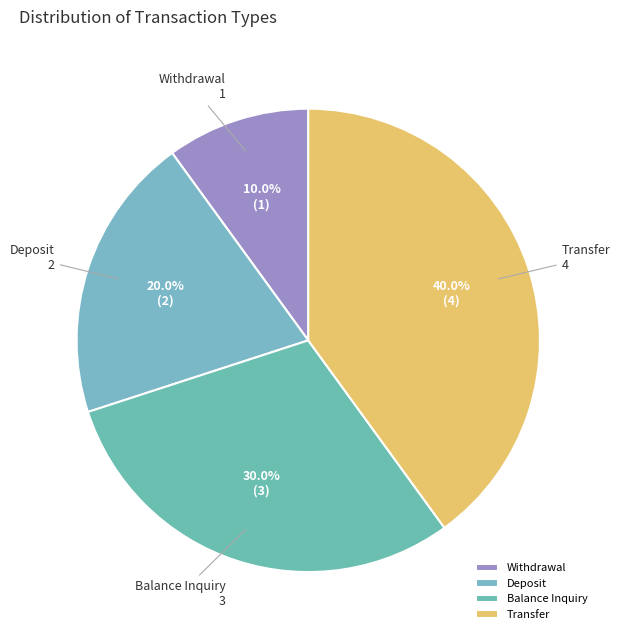

Which has a higher value, Transfer or Balance Inquiry?

Transfer